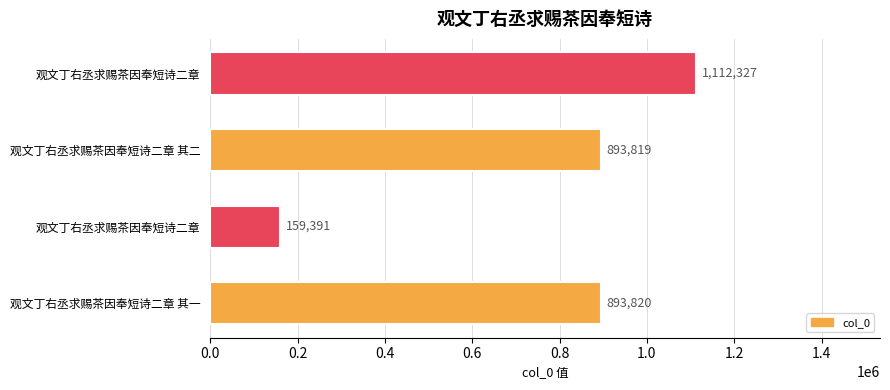

What is the smallest value displayed?

159391